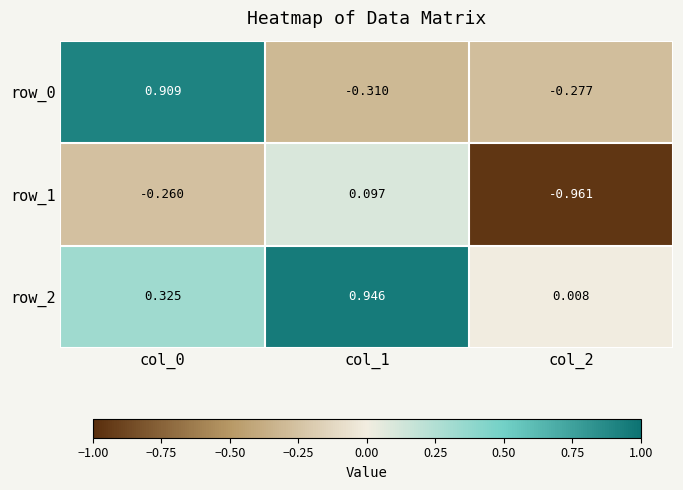

Is the value of row_2 at col_1 greater than the value of row_1 at col_1?

Yes